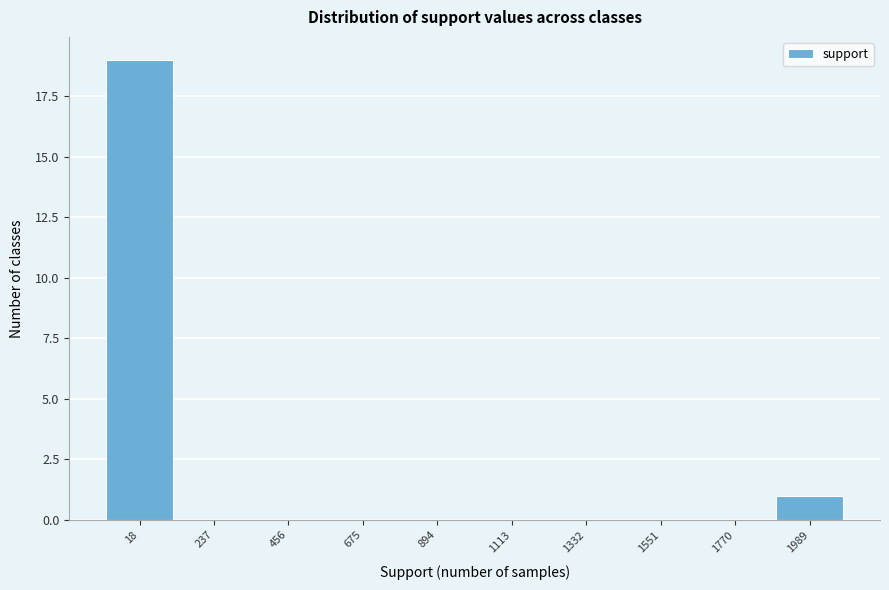

Reading left to right, what are all the values shown in this chart?

18=19	237=0	456=0	675=0	894=0	1113=0	1332=0	1551=0	1770=0	1989=1